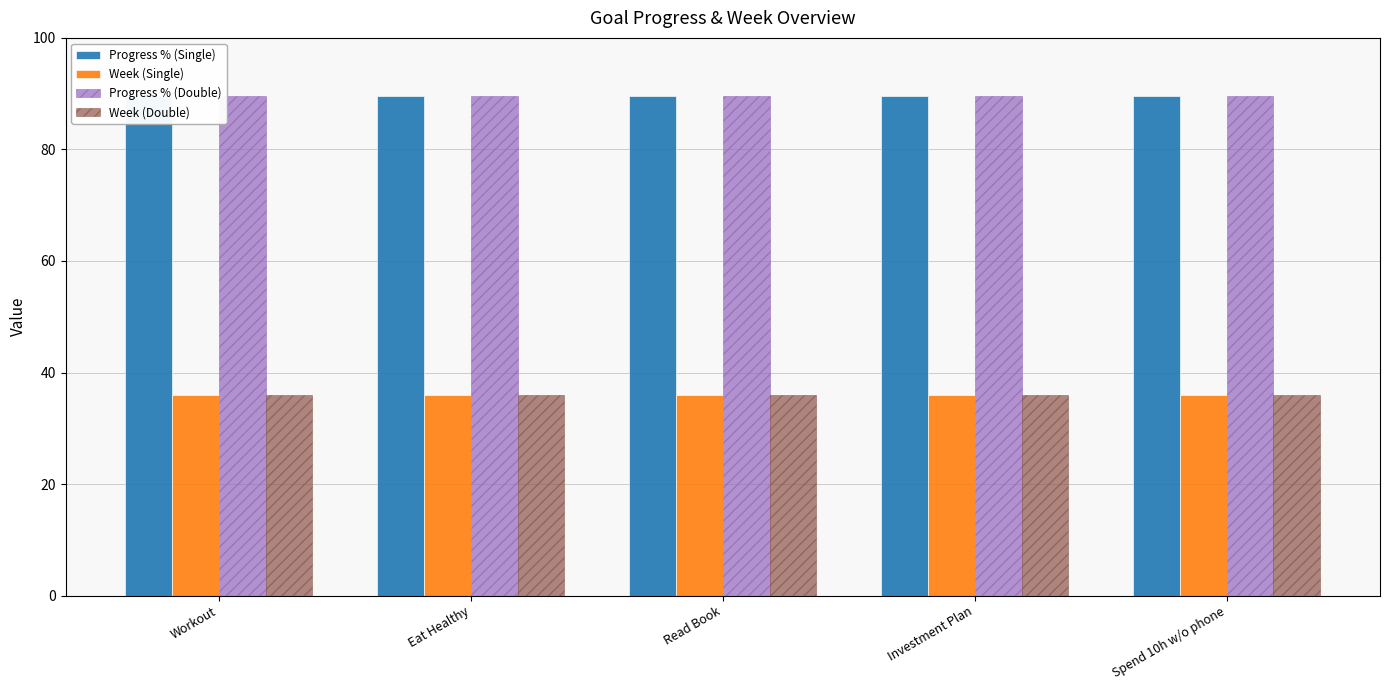

What is the label of the 5th bar from the left?

Spend 10h w/o phone